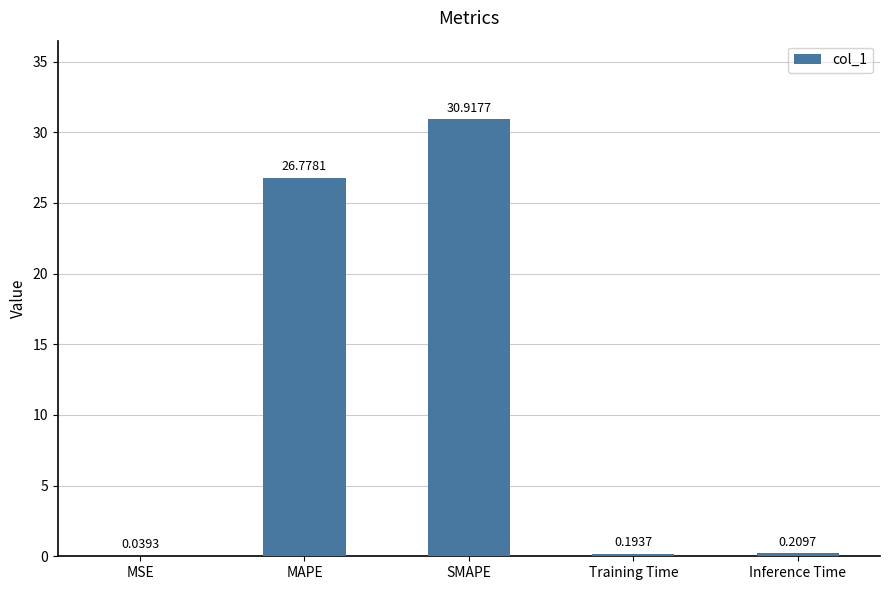

What is the sum of the values at Inference Time and Training Time?

0.4